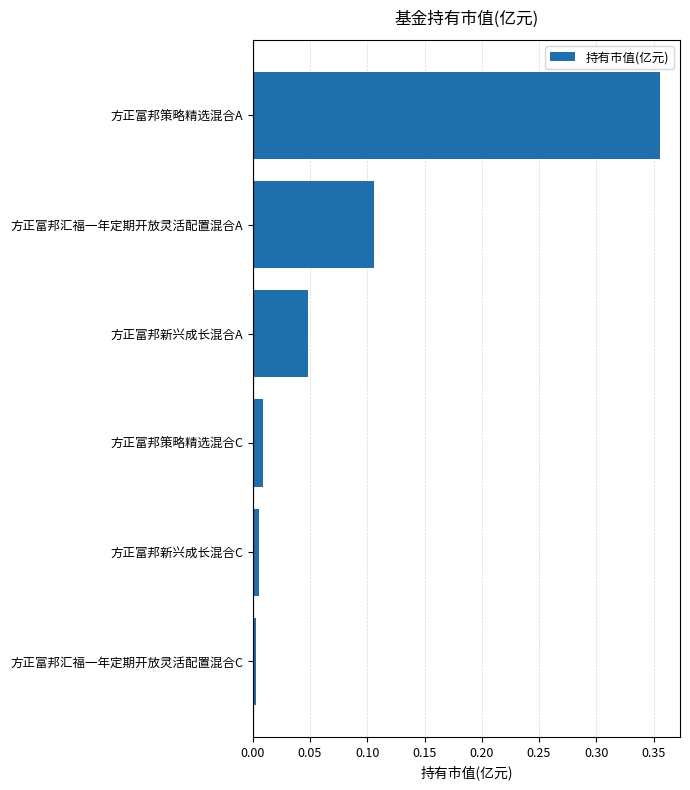

Are the bars grouped side by side (vs. stacked)?

No